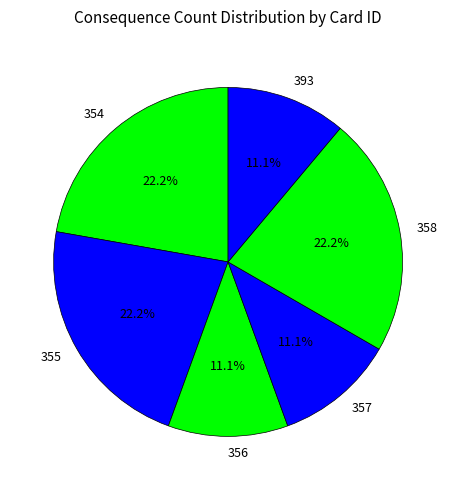

Count the number of slices in the pie.

6